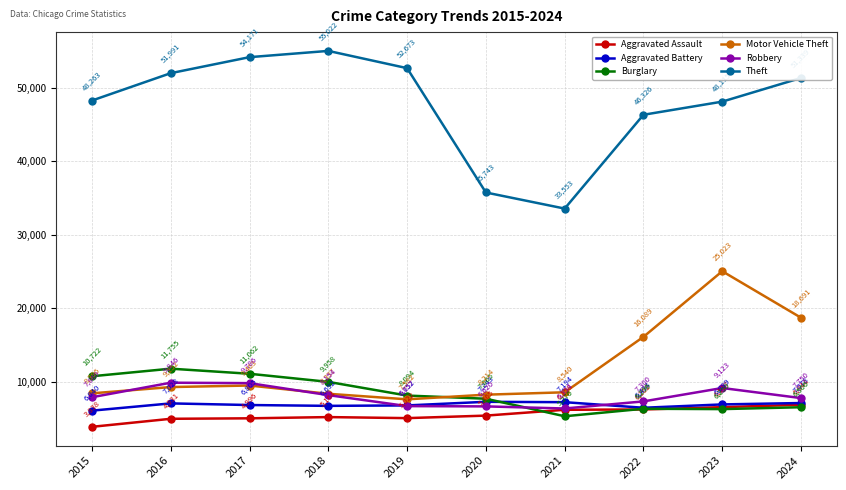

At which category is the sum across all series the highest?

2023